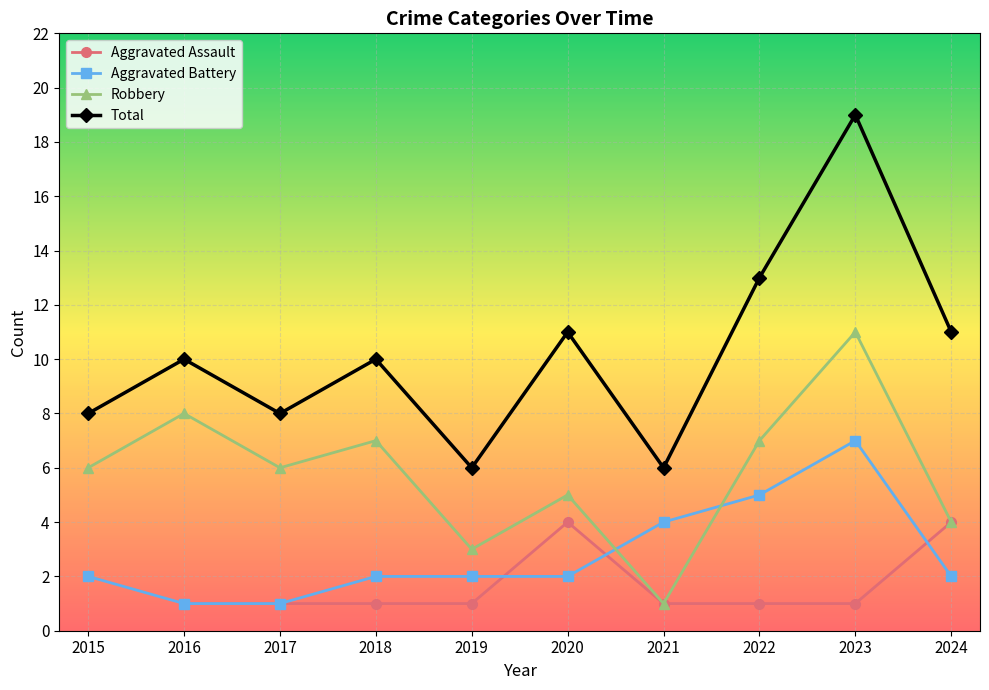

At 2020, list the series in order from largest to smallest.

Total, Robbery, Aggravated Assault, Aggravated Battery